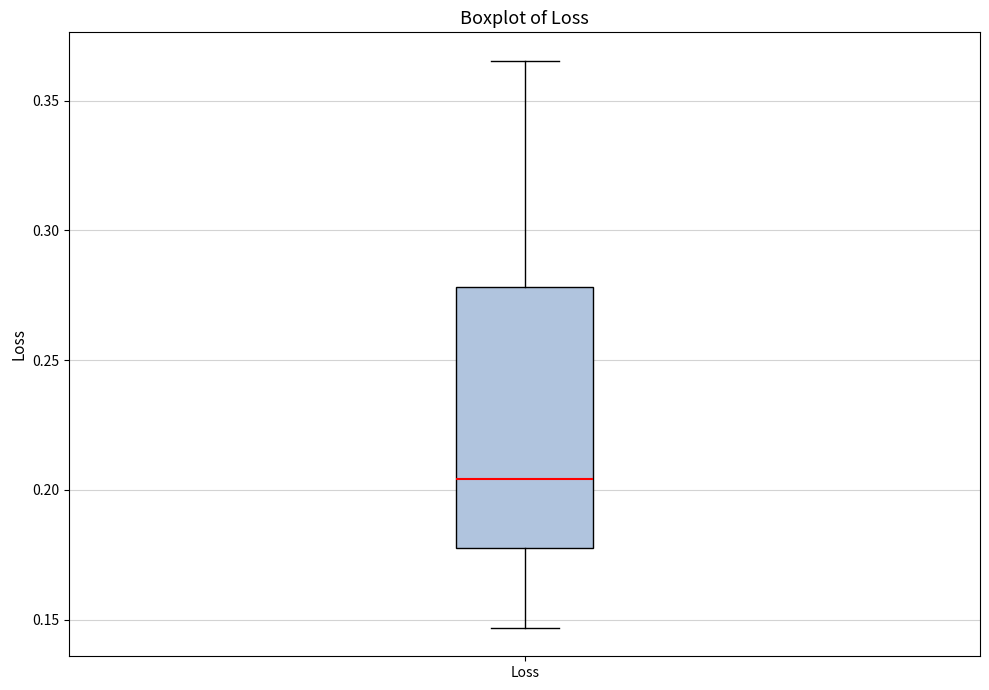

Read this box plot against the y-axis: the position of the median line, the range covered by the box, and the ends of both whiskers. The values are not printed on the chart, so give them approximately, as read against the axis.

median 0.205, box 0.180 to 0.280, whiskers 0.145 to 0.365